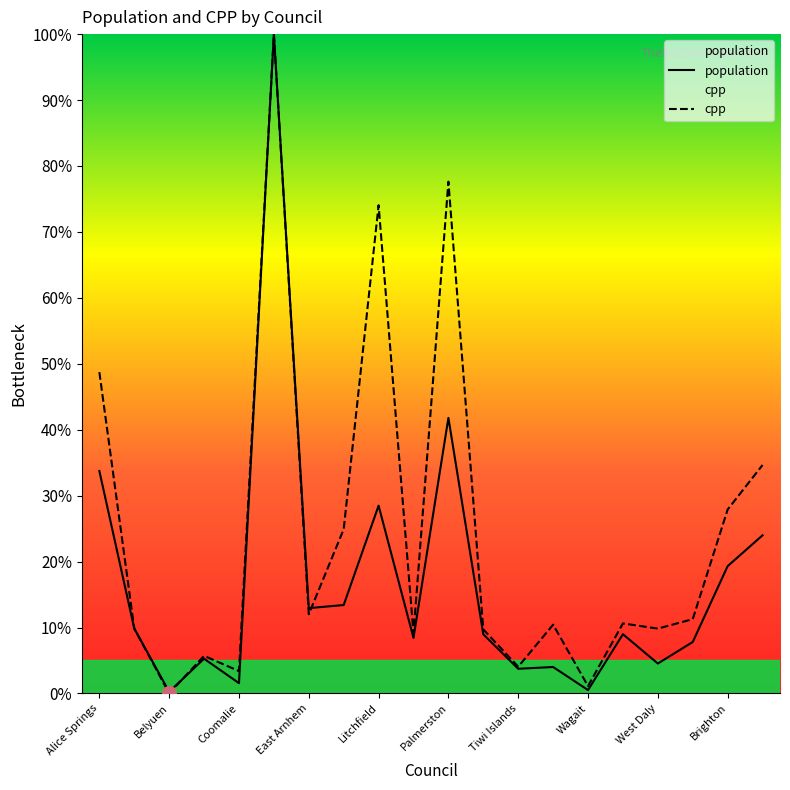

Reading left to right, extract all data points from this chart.

population: 33.7	9.9	0.3	5.3	1.6	100.0	12.9	13.4	28.5	8.4	41.8	9.0	3.7	4.0	0.5	9.0	4.5	7.8	19.3	24.0
cpp: 48.7	9.9	0.0	5.7	3.4	100.0	12.0	24.9	74.1	9.1	77.6	9.7	4.1	10.4	1.1	10.6	9.8	11.3	27.9	34.6